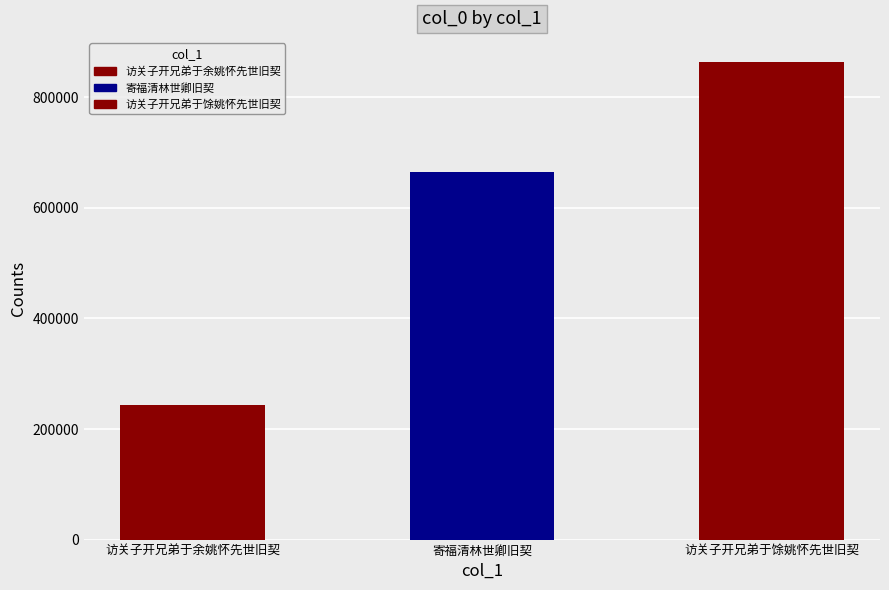

What is the label of the 3rd bar from the left?

访关子开兄弟于馀姚怀先世旧契